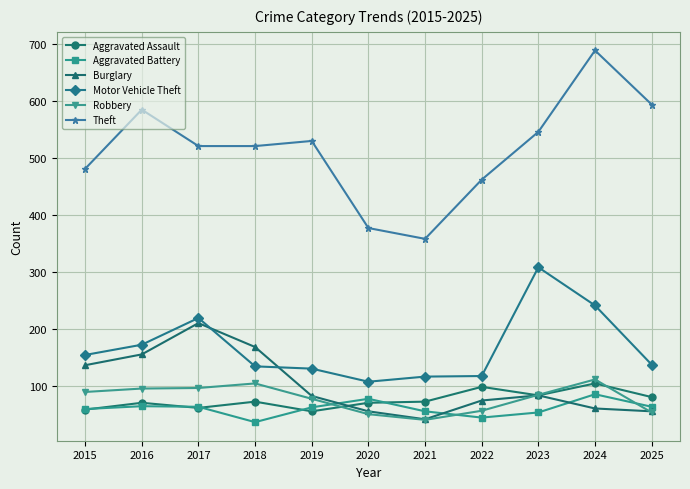

How many lines are shown in the chart?

6